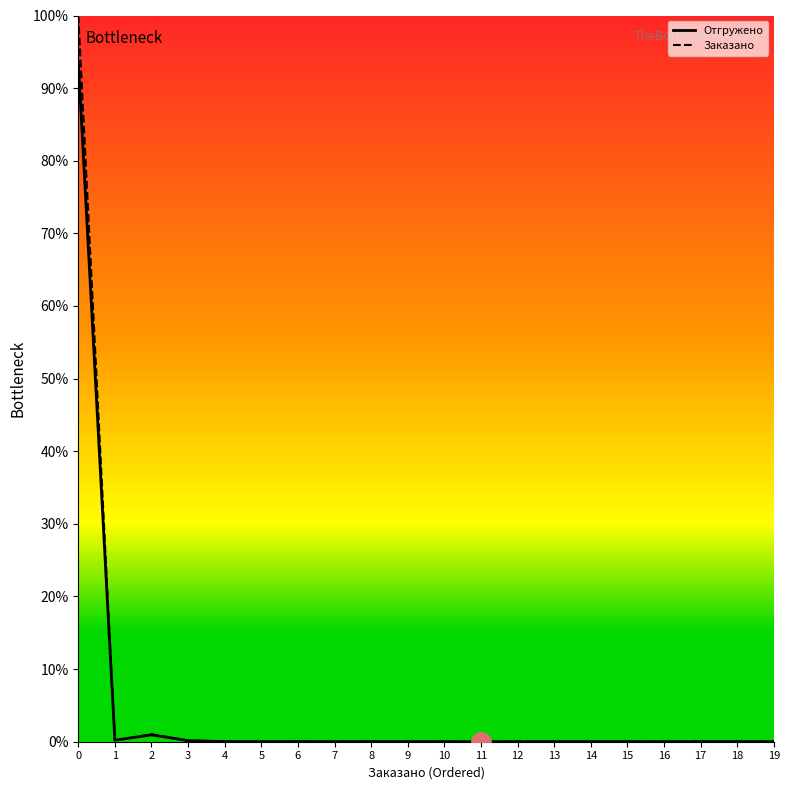

Does the chart have visible grid lines?

No